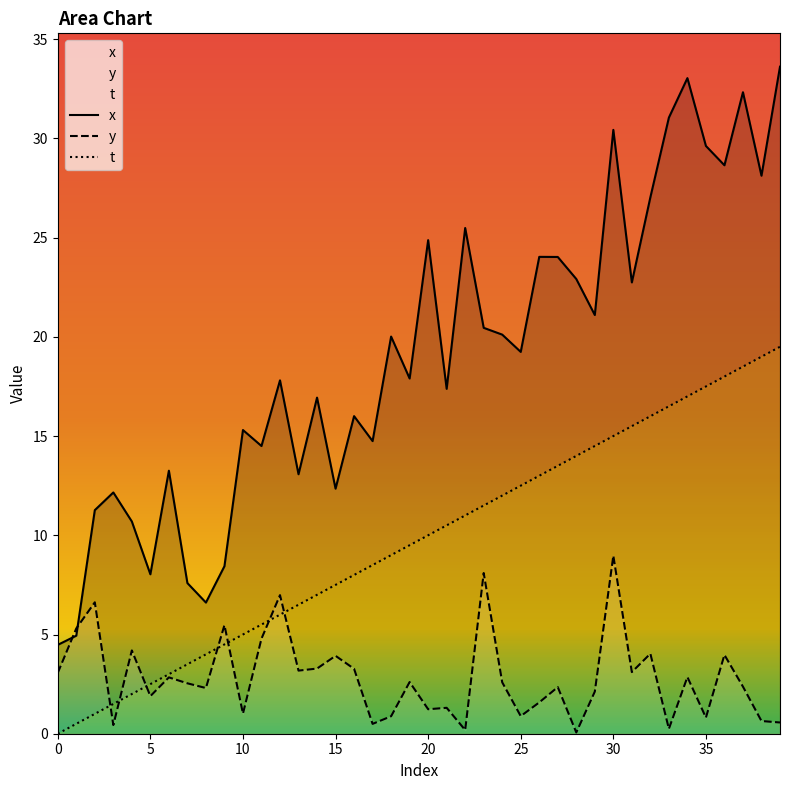

True or false: x has more than 1 points higher than both neighbors.

True